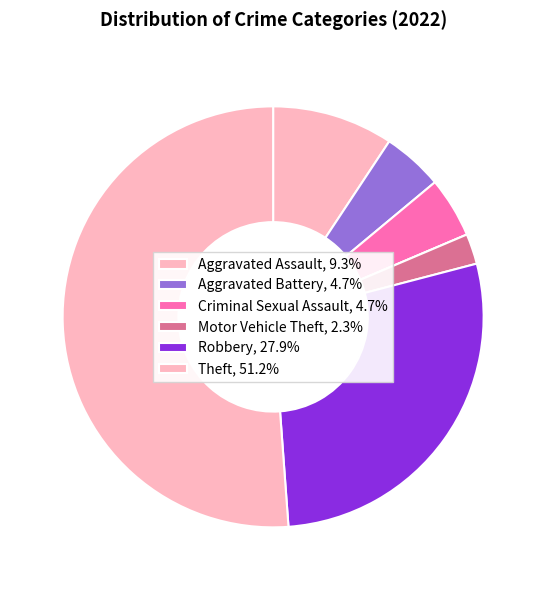

Count the number of slices in the pie.

7